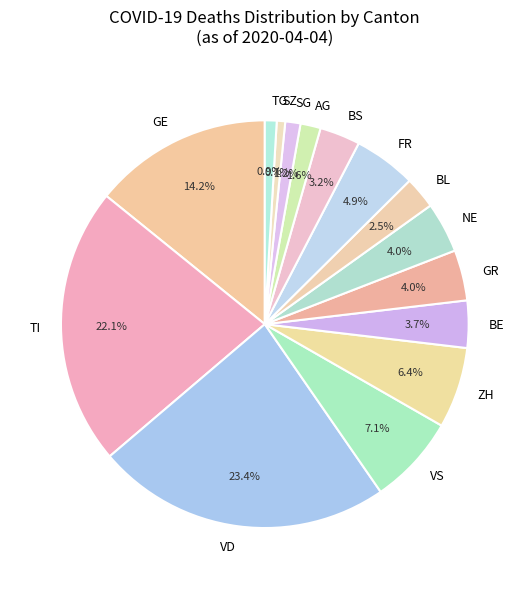

What is the total percentage of VS and BE?

10.8%